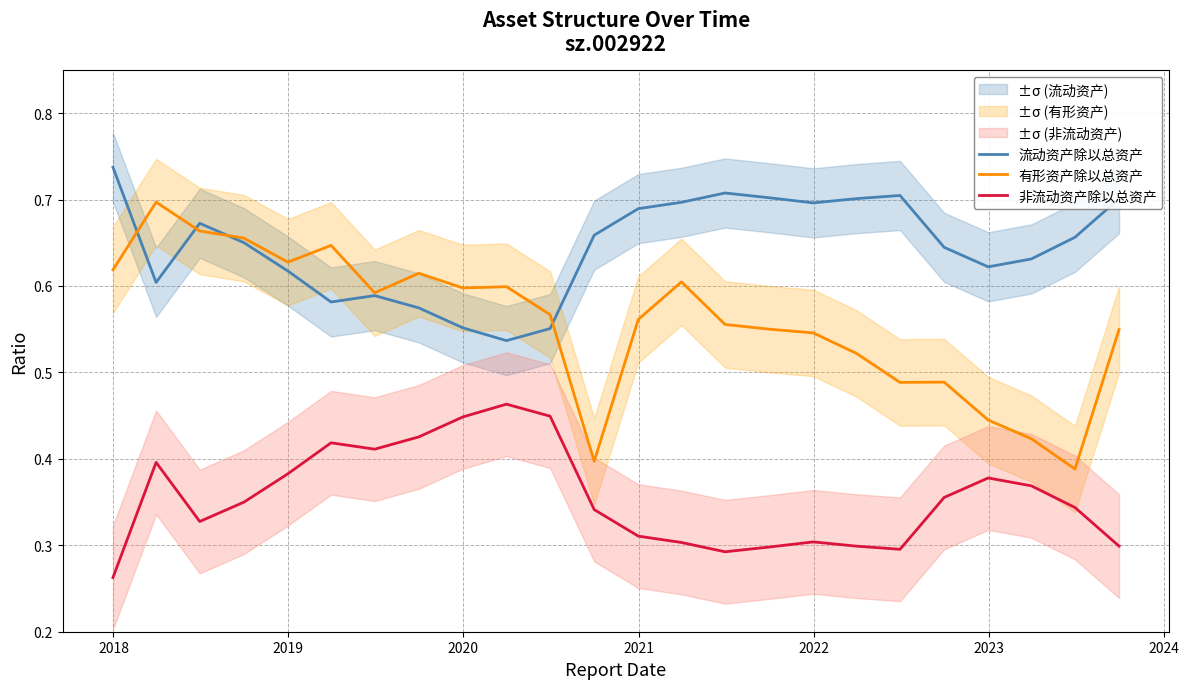

True or false: 流动资产除以总资产 and 非流动资产除以总资产 intersect in this chart.

False